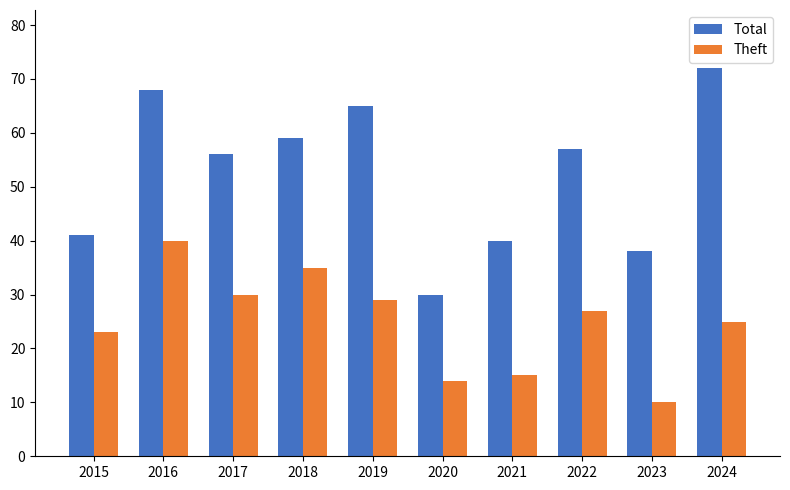

What is the difference between the maximum and minimum values in the Theft series?

30